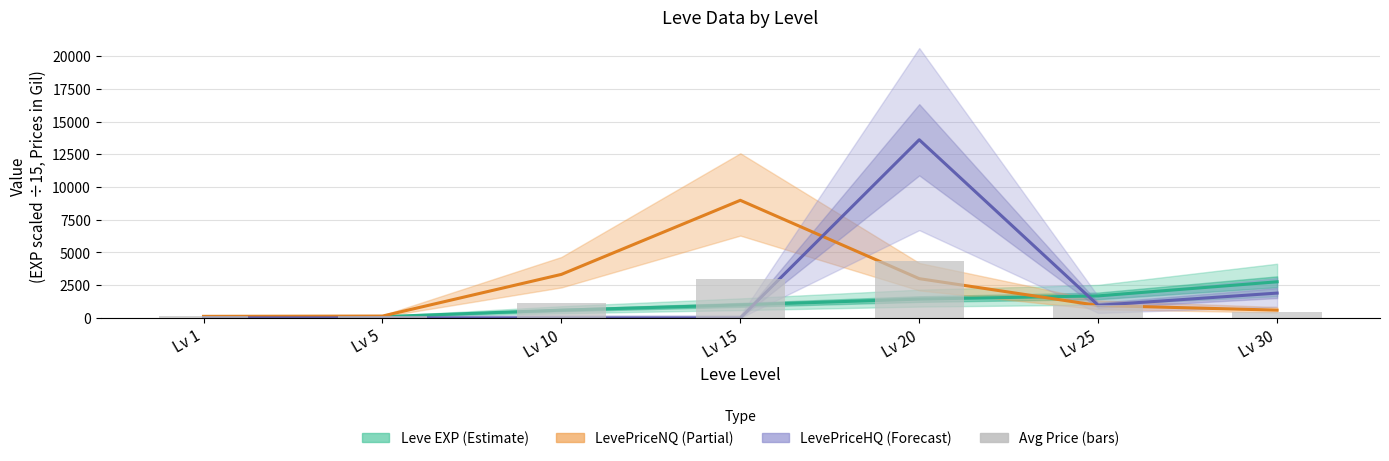

What is the difference between the maximum and minimum values in the Avg Price series?

4245.9